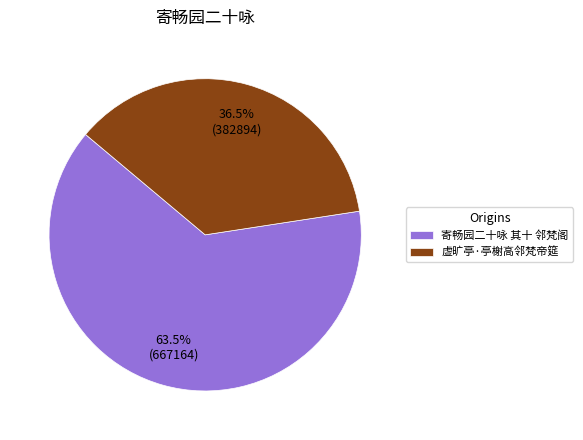

Which has a higher value, 寄畅园二十咏 其十 邻梵阁 or 虚旷亭·亭榭高邻梵帝筵?

寄畅园二十咏 其十 邻梵阁